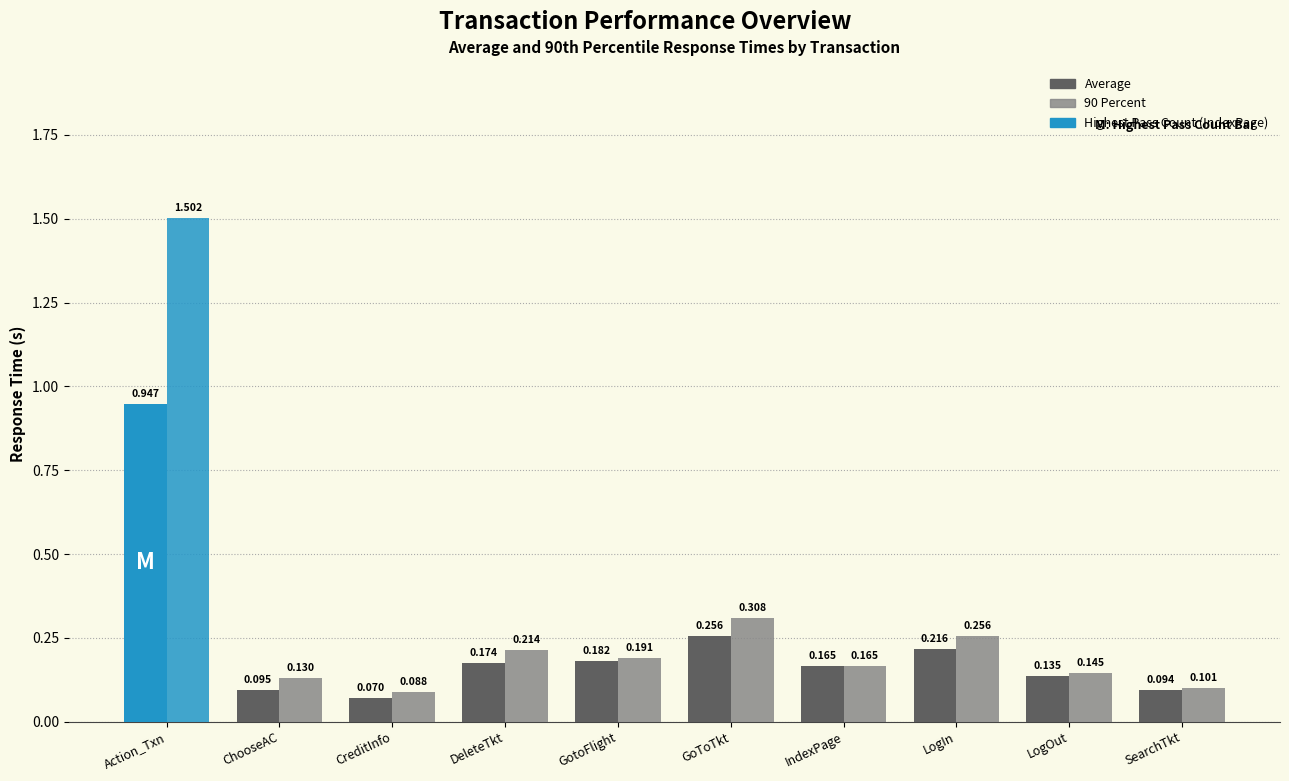

Which has a higher value, GoToTkt or CreditInfo?

GoToTkt